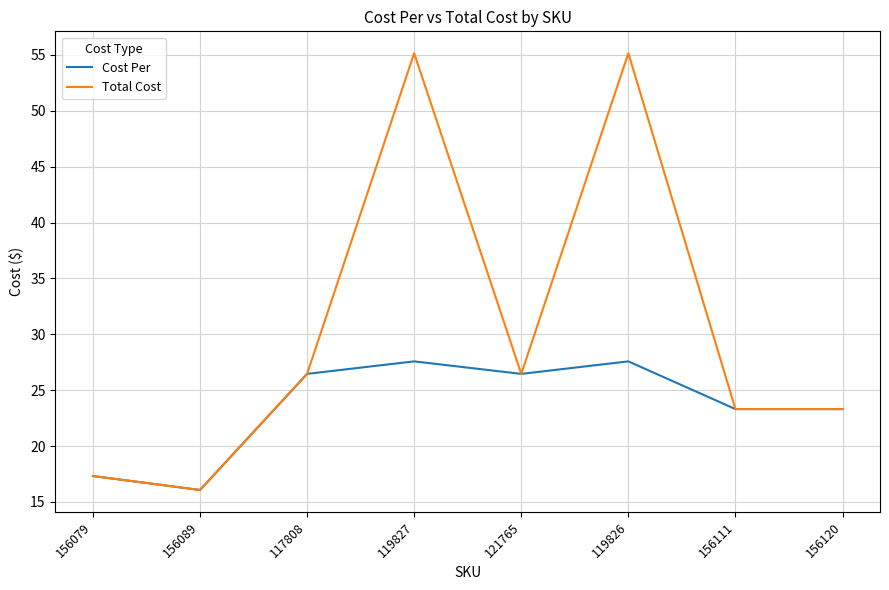

At which label does Total Cost first exceed 26?

117808